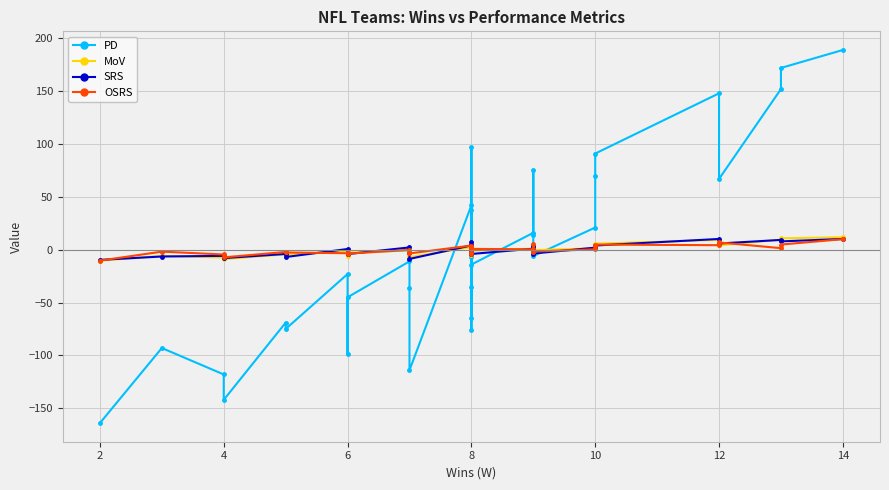

How many data points in SRS are less than 0?

15